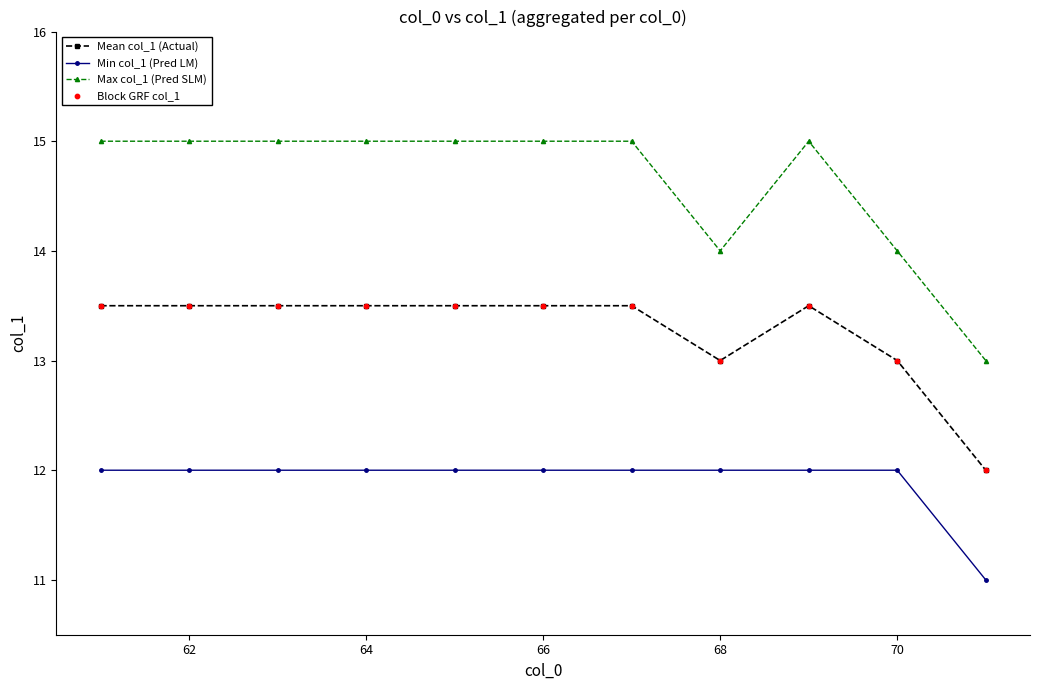

Which series has the widest spread of values?

Max col_1 (Pred SLM)